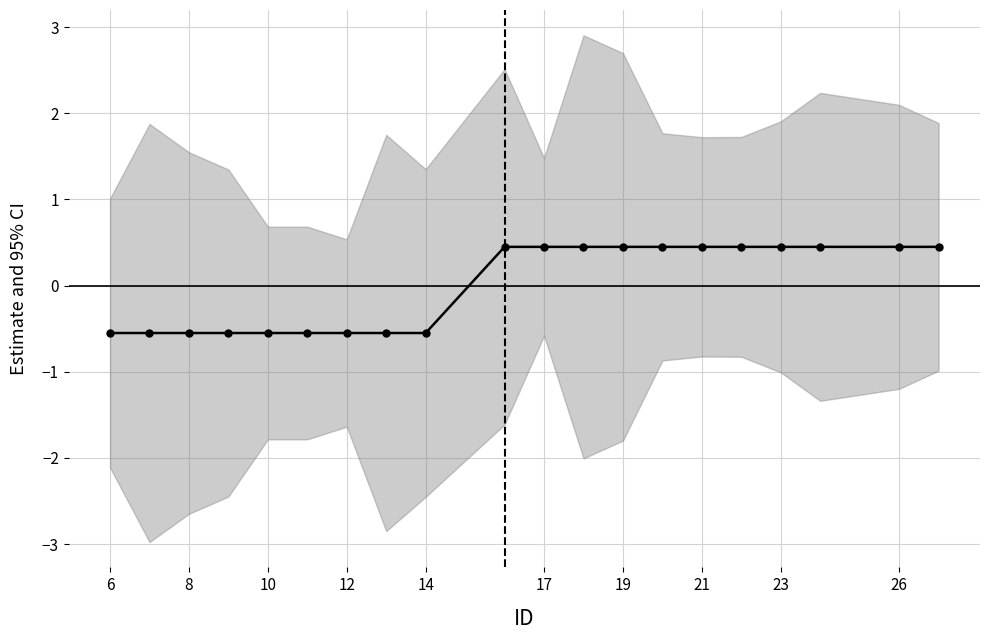

Where is the data nearest to the value 0?

26